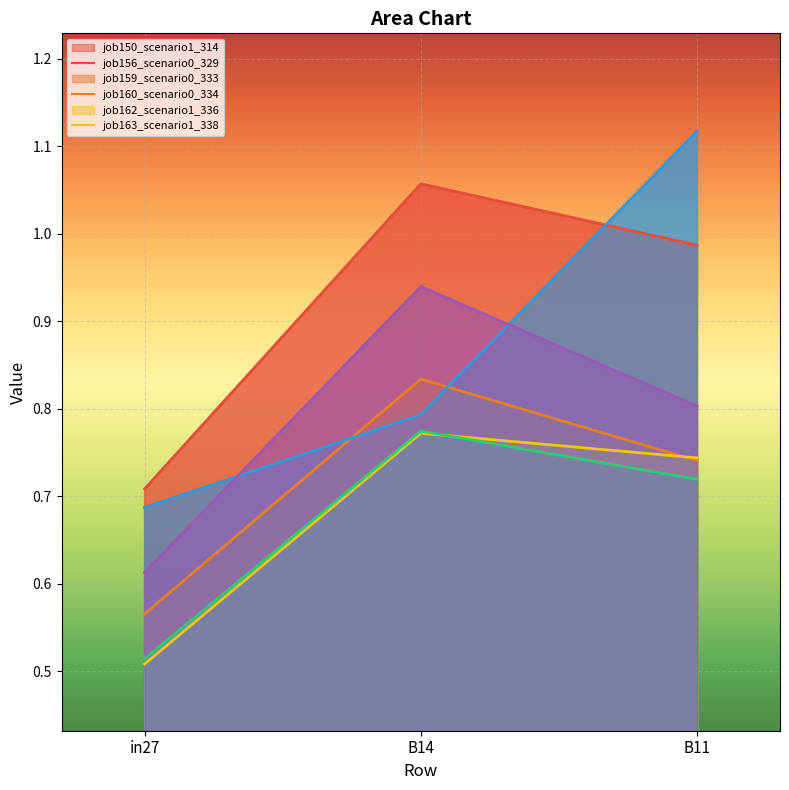

What is the label of the 1st point from the left?

in27